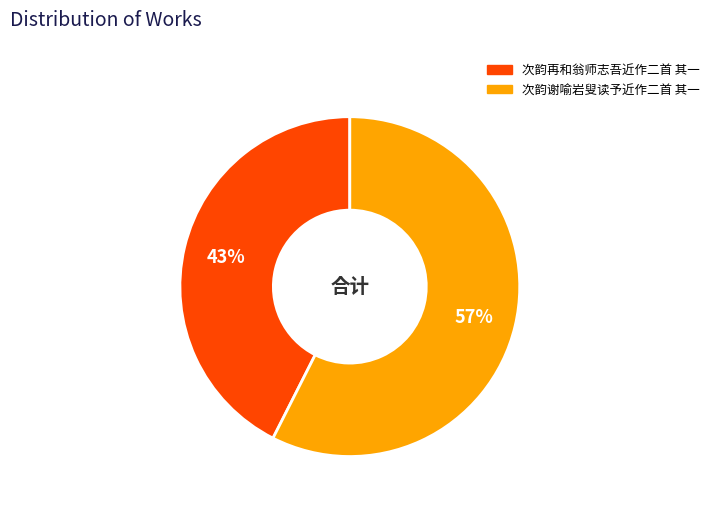

What is the largest slice in the pie chart?

次韵谢喻岩叟读予近作二首 其一